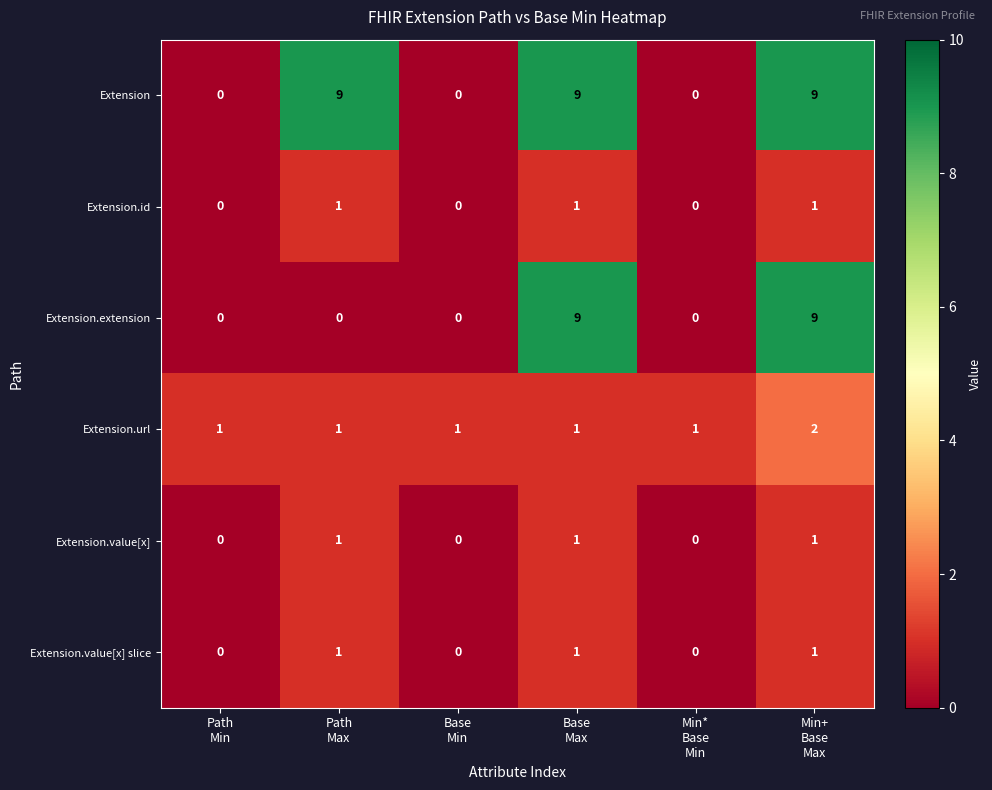

What is the total value across all series at Base
Min?

1